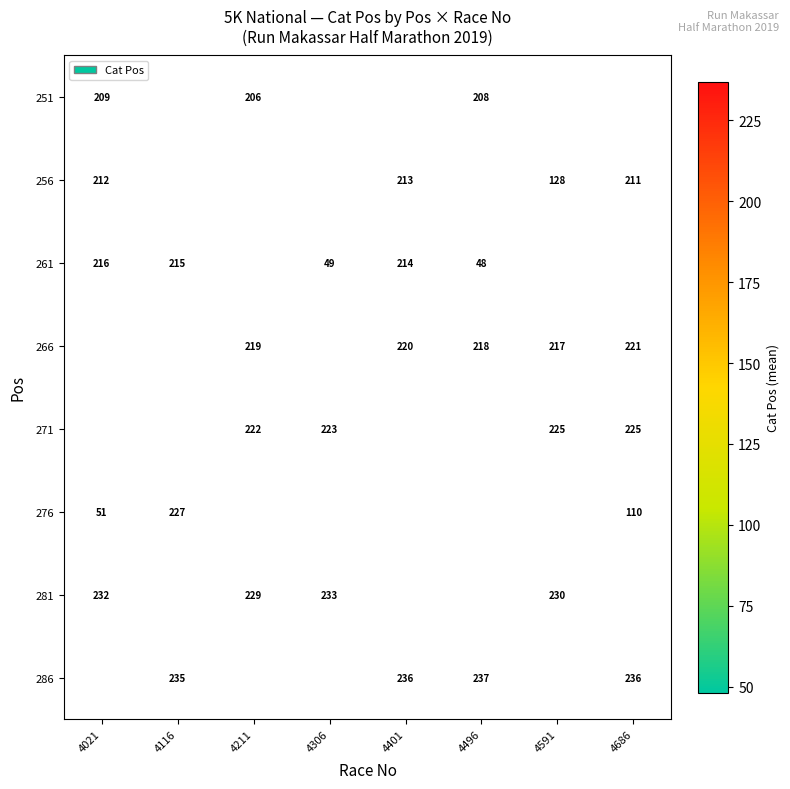

The value of 261 at 4401 is 214. True or false?

True